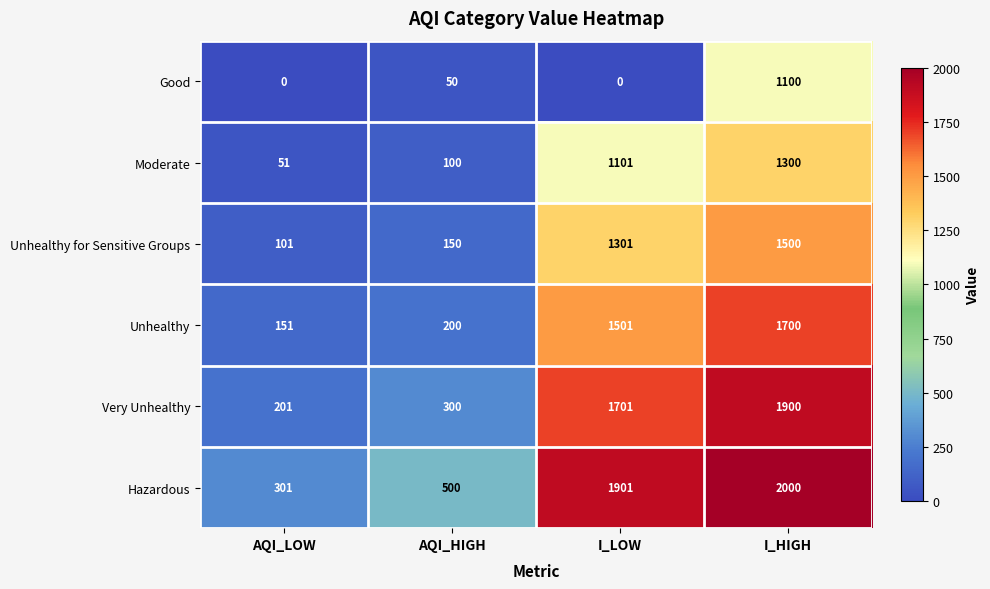

Rank the series at AQI_HIGH from lowest to highest value.

Good, Moderate, Unhealthy for Sensitive Groups, Unhealthy, Very Unhealthy, Hazardous